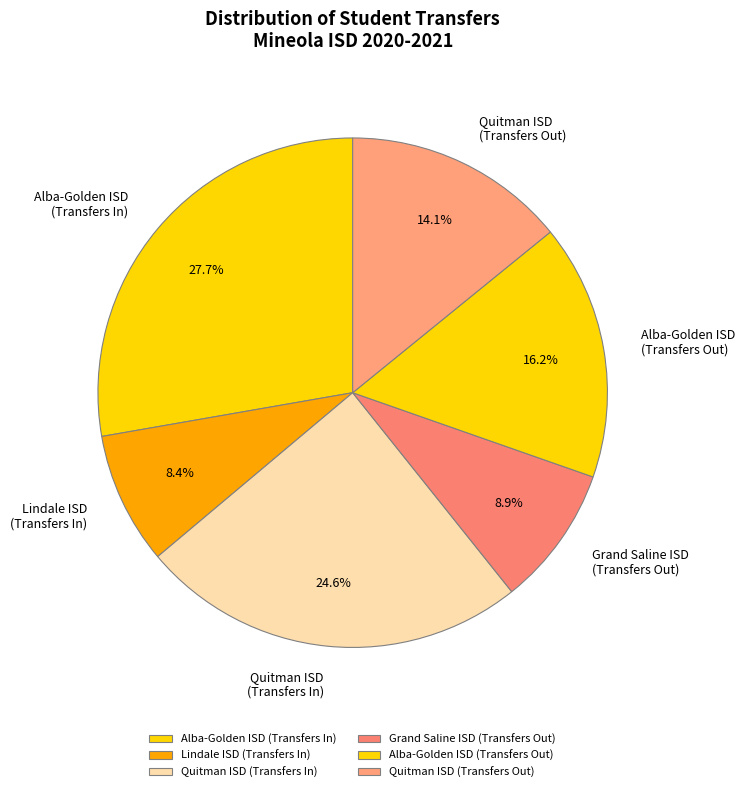

Which category has the biggest portion of the pie?

Alba-Golden ISD (Transfers In)